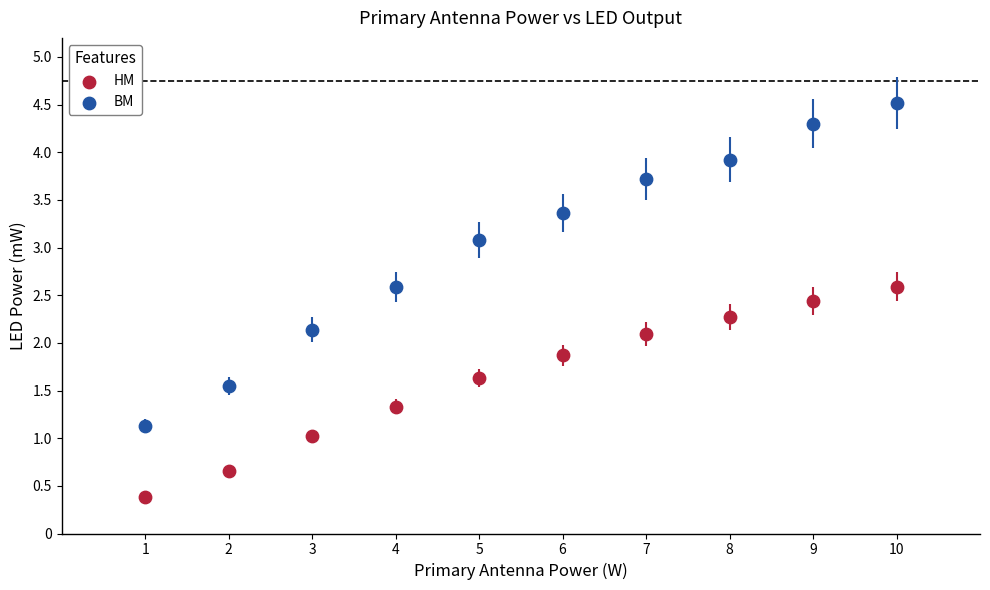

Which series contains the highest Y value?

BM